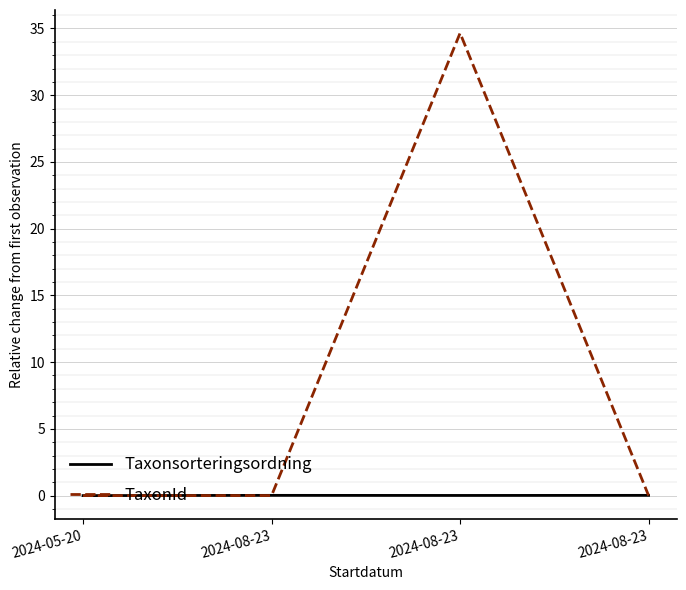

Which category has the lowest value across all series?

2024-05-20